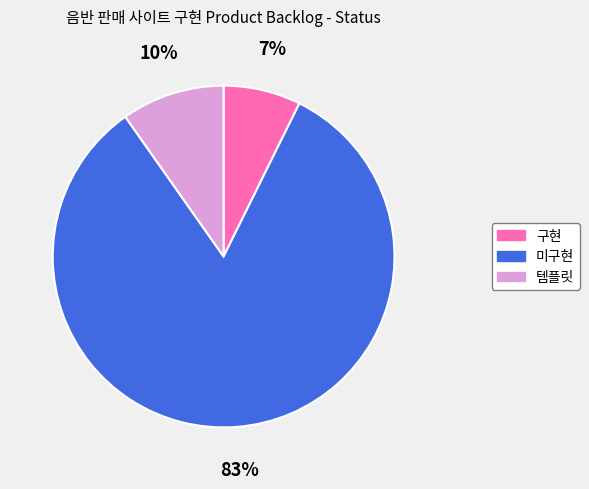

Which category has the biggest portion of the pie?

미구현